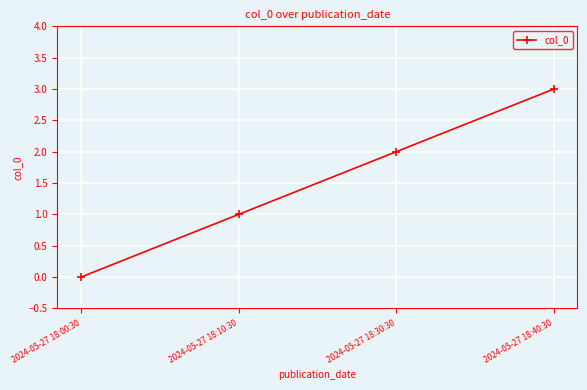

Does the chart have visible grid lines?

Yes